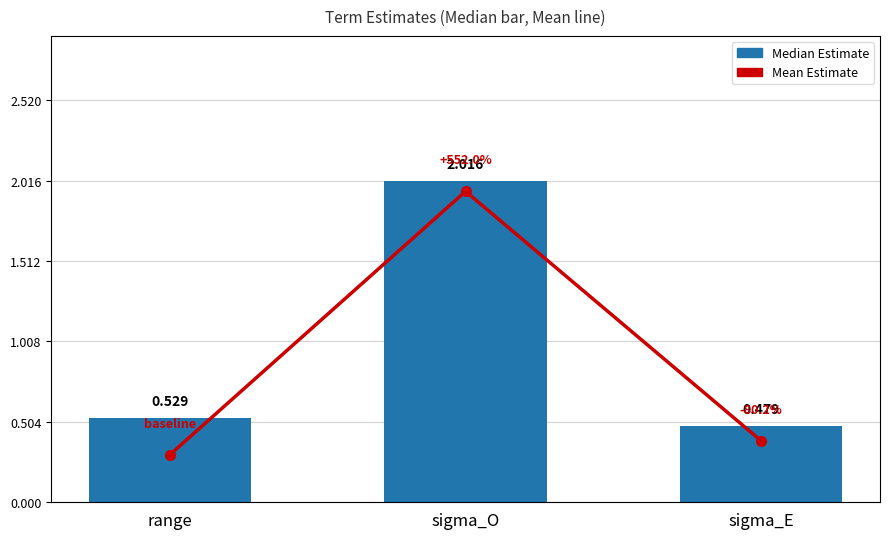

Which series changed the most between range and sigma_O?

Mean Estimate